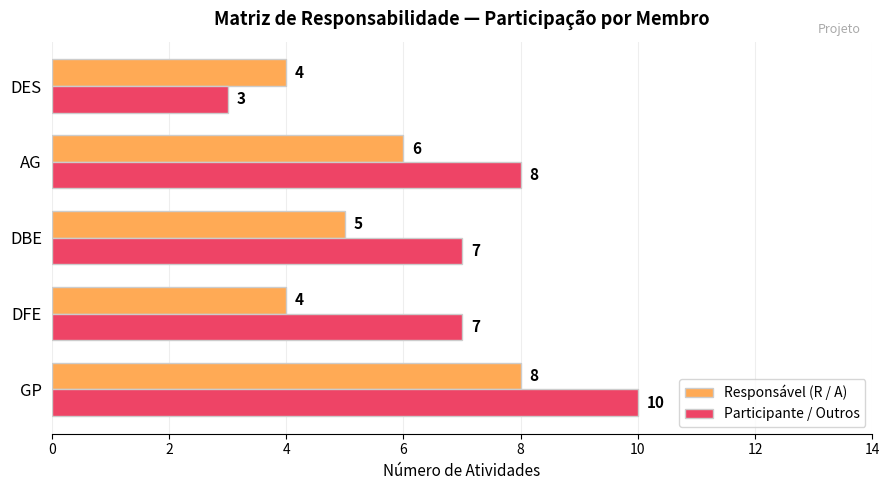

List the series in order of their overall mean, lowest first.

Responsável (R / A), Participante / Outros